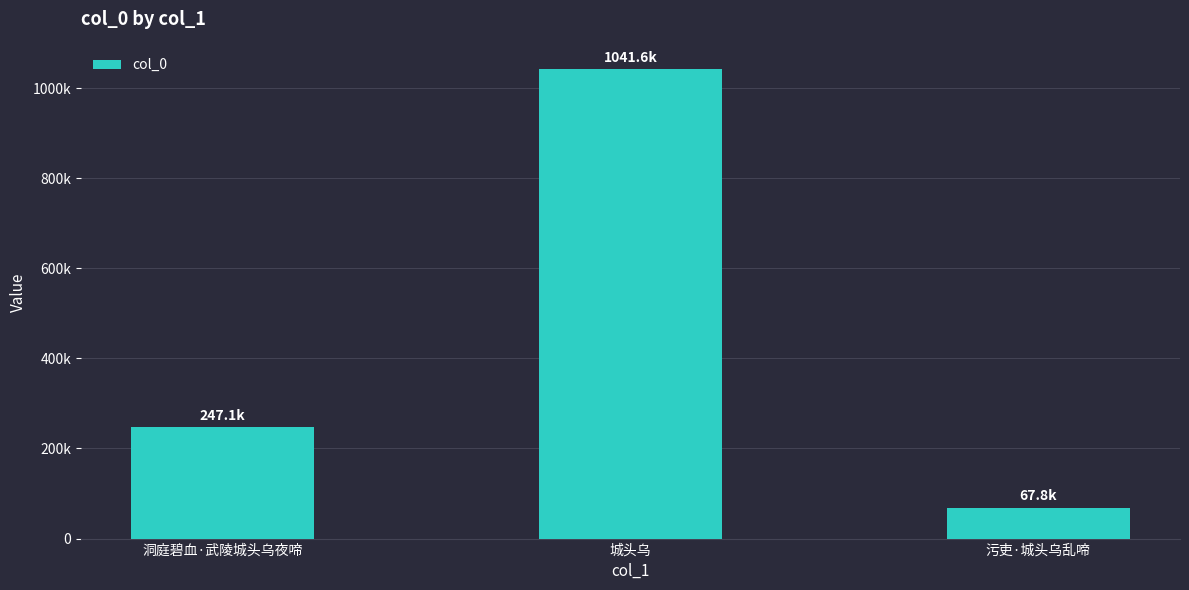

Rank the categories by value from highest to lowest.

城头乌, 洞庭碧血·武陵城头乌夜啼, 污吏·城头乌乱啼